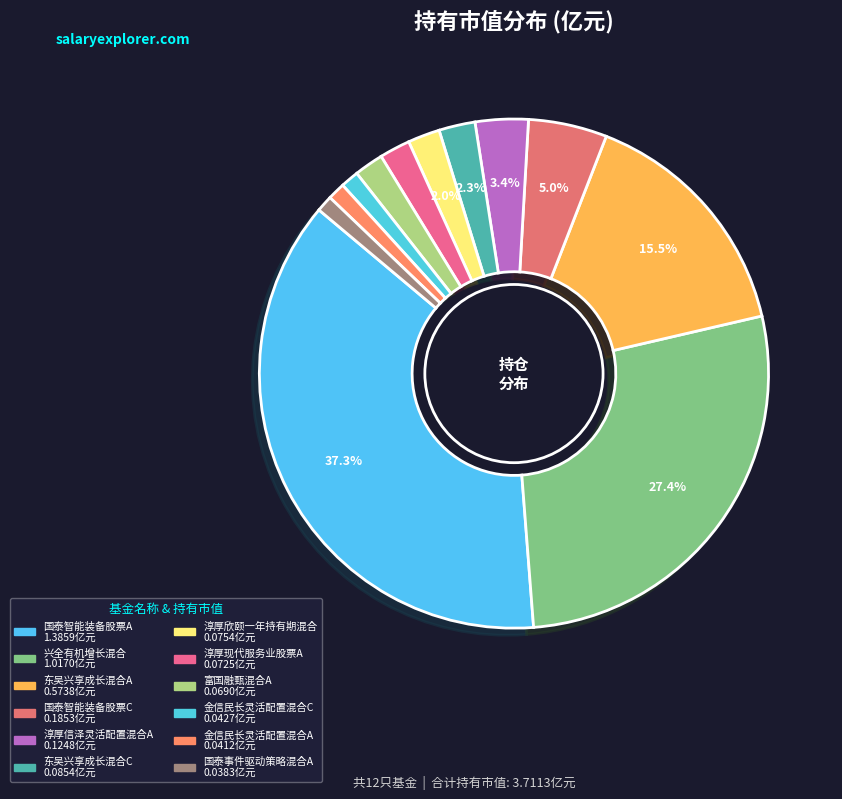

To the nearest percent, what is the difference between the largest and smallest slice percentages?

36%